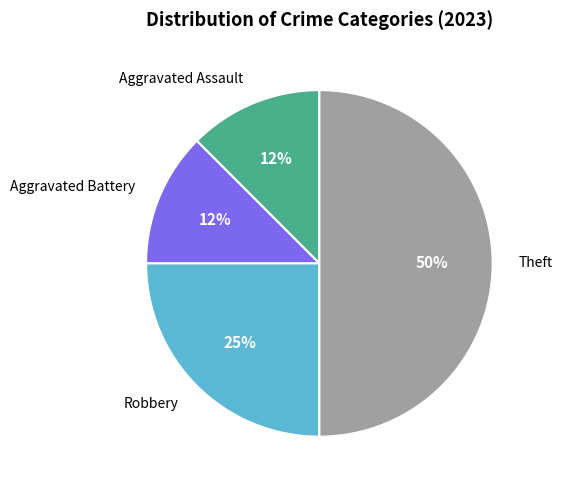

Is Aggravated Assault the majority of the pie?

No